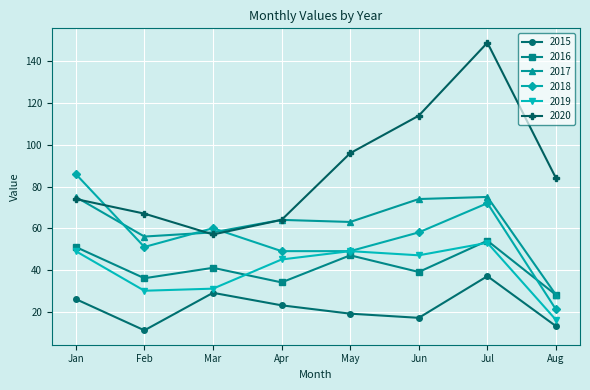

What is the minimum value for 2015?

11